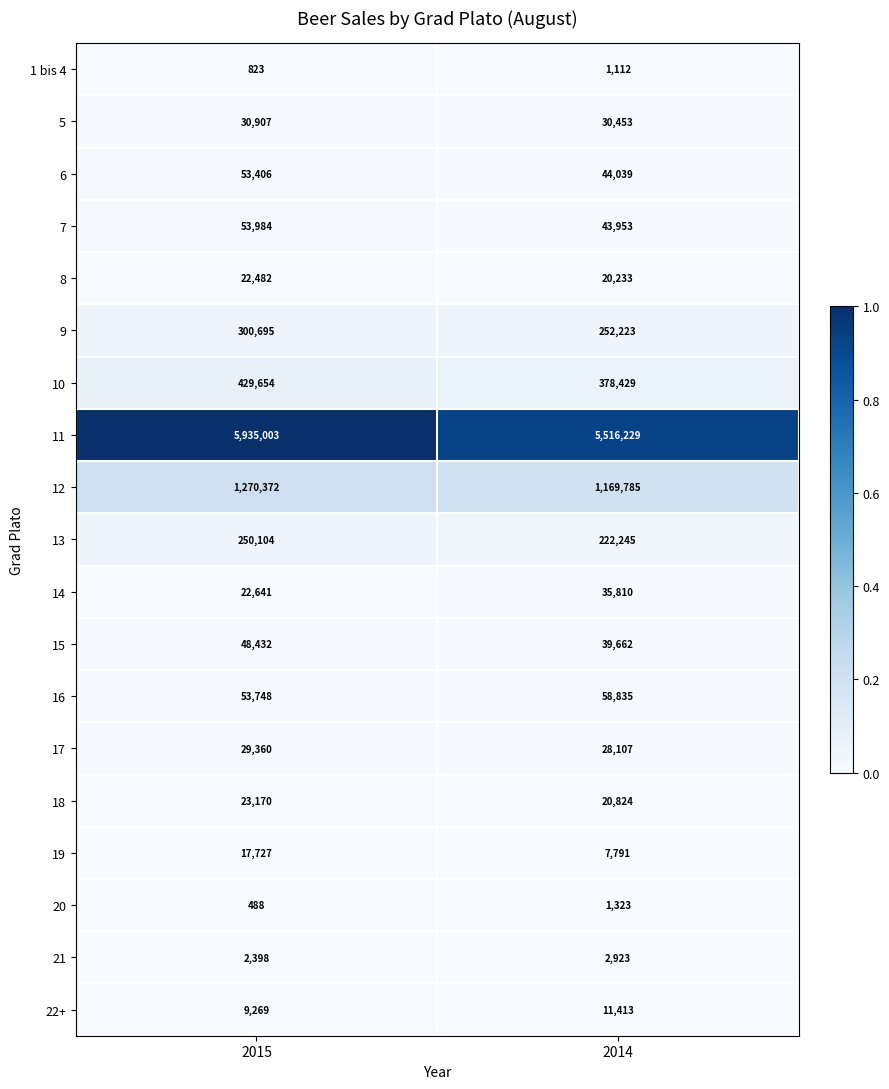

What is the approximate value of 19 at 2015, to the nearest 50?

17750